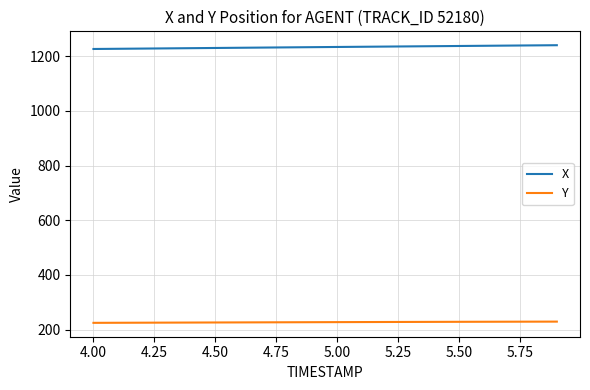

True or false: Y and X intersect in this chart.

False